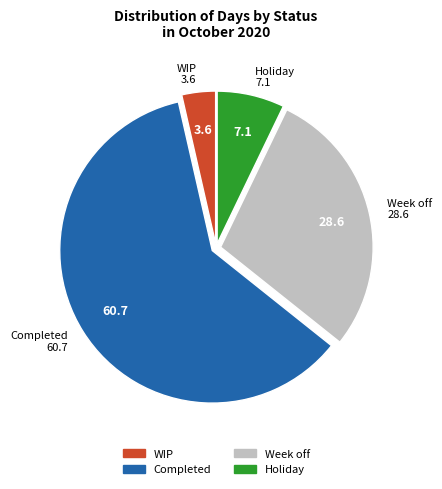

Rank the categories by value from lowest to highest.

WIP, Holiday, Week off, Completed